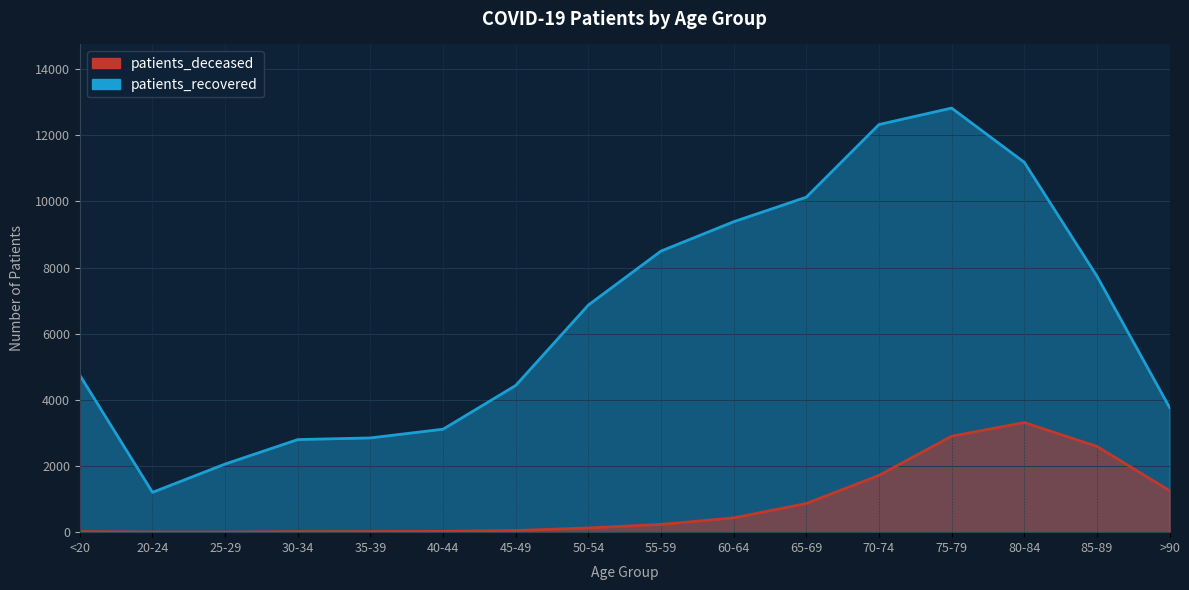

What is the spread (max minus min) of values at 55-59?

8263